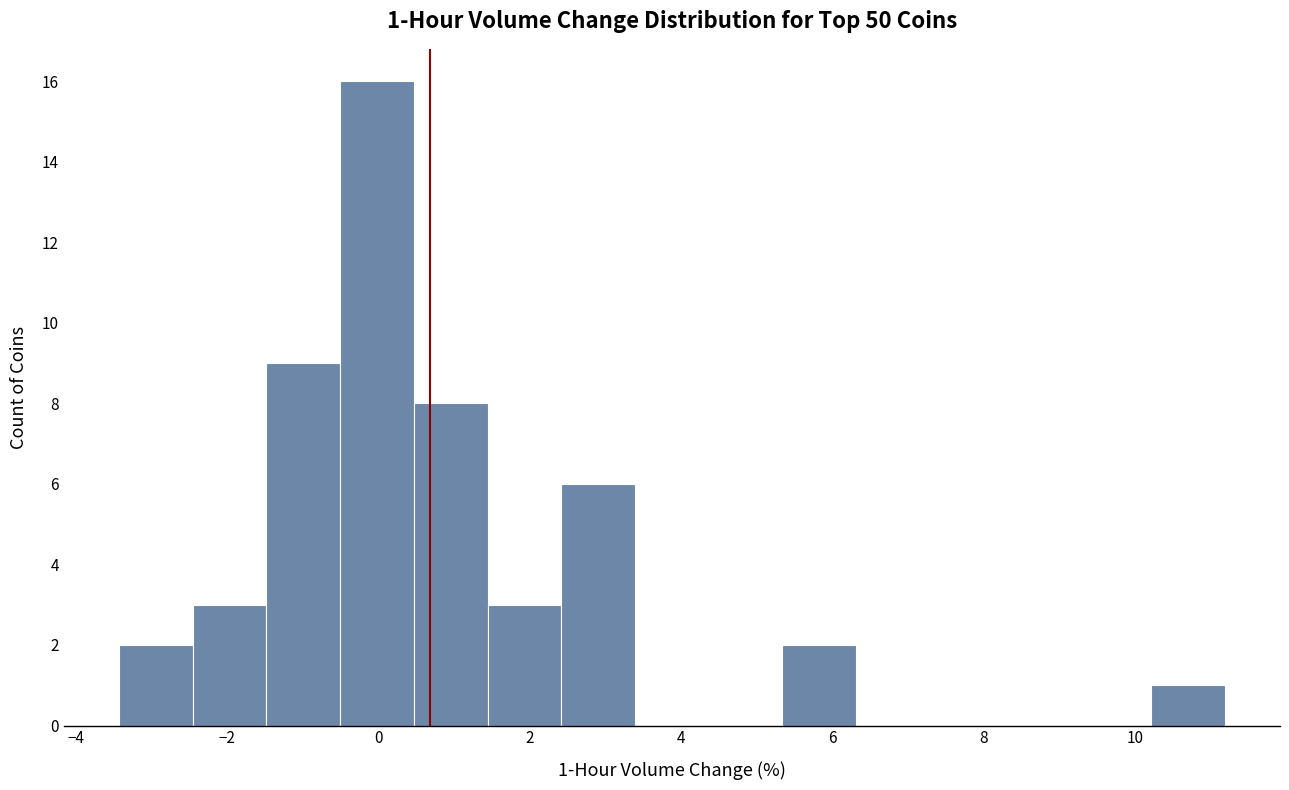

Over which range of the x-axis is the bar tallest?

-0.6 to 0.4